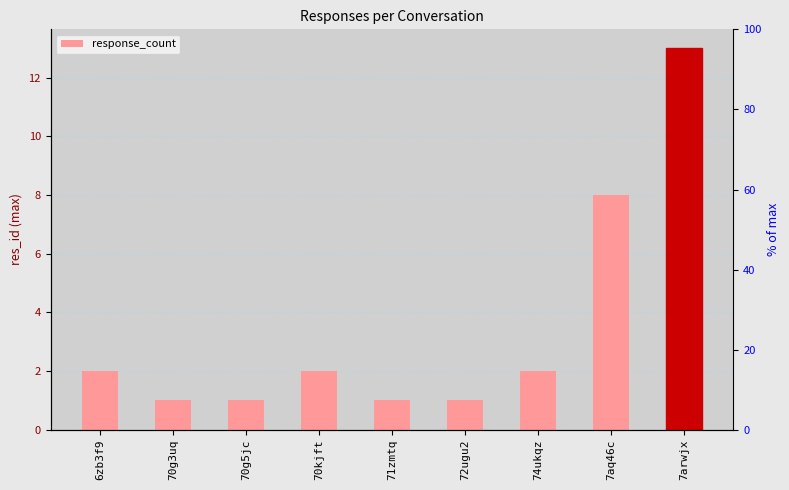

Is it true that the value at 71zmtq is 0?

False